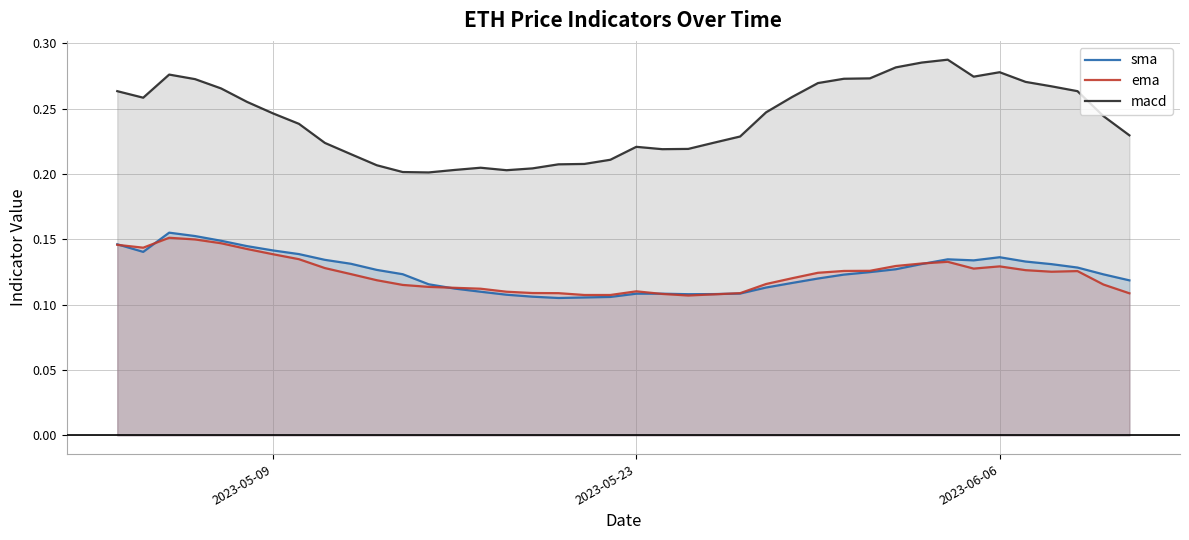

True or false: ema and macd cross at least once.

False